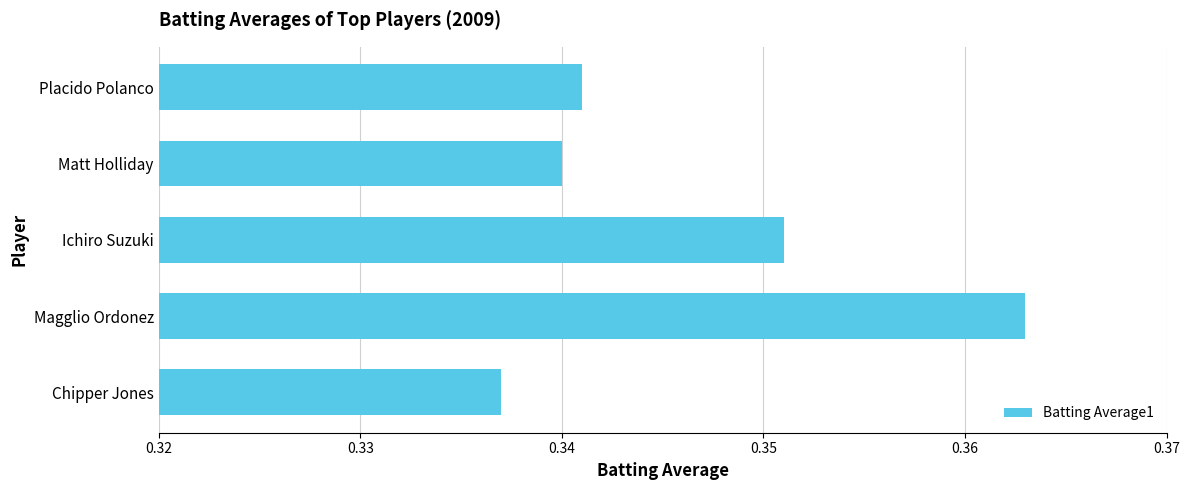

True or false: the data shows 0.6 at Matt Holliday.

False